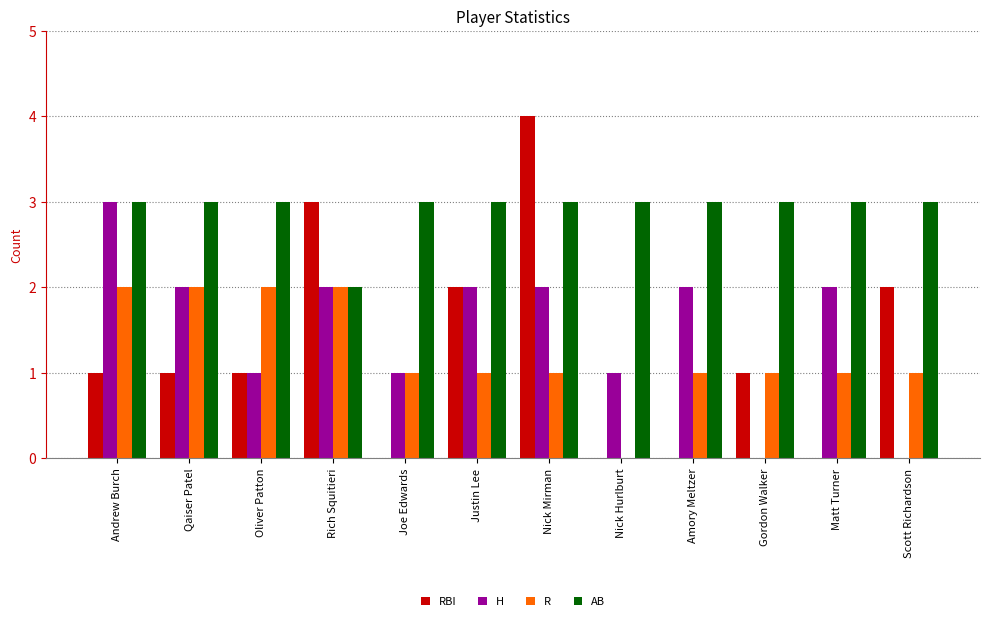

Reading left to right, list all the values displayed in this chart.

RBI: 1	1	1	3	0	2	4	0	0	1	0	2
H: 3	2	1	2	1	2	2	1	2	0	2	0
R: 2	2	2	2	1	1	1	0	1	1	1	1
AB: 3	3	3	2	3	3	3	3	3	3	3	3